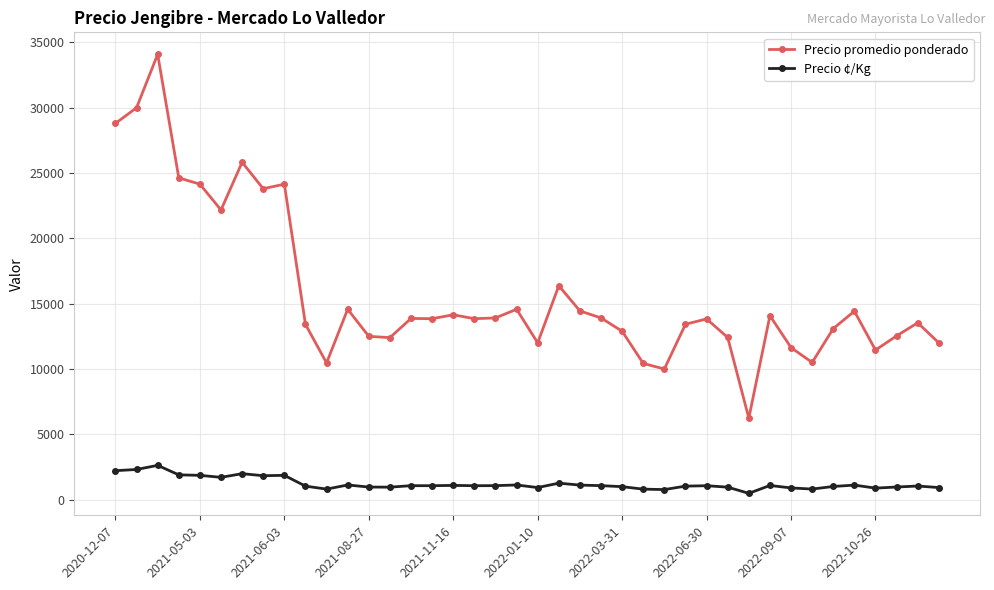

Which series has the largest range (max minus min)?

Precio promedio ponderado